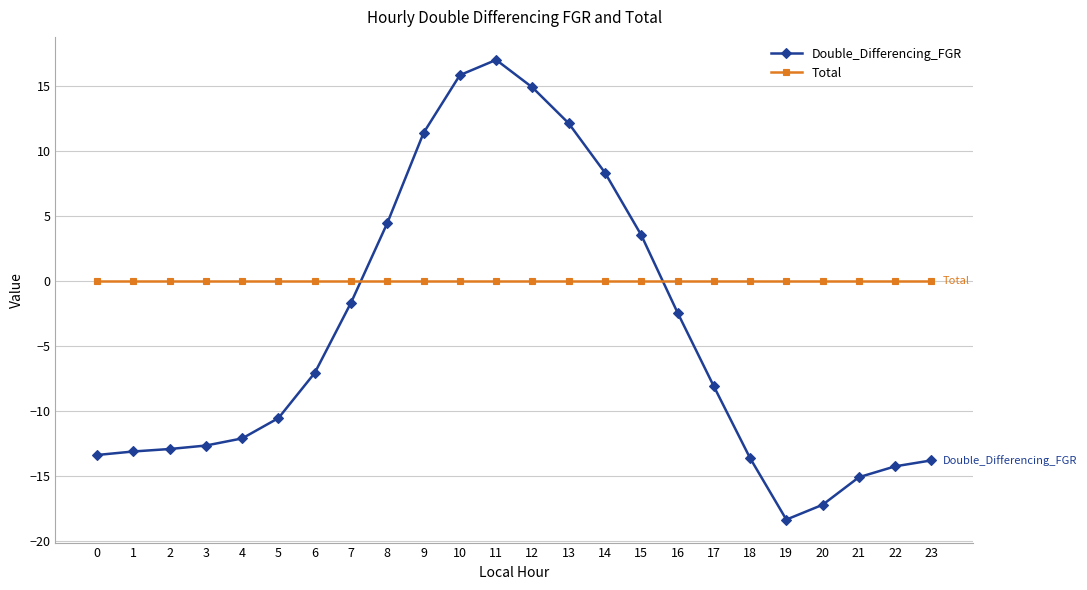

What is the spread (max minus min) of values at 8?

4.5